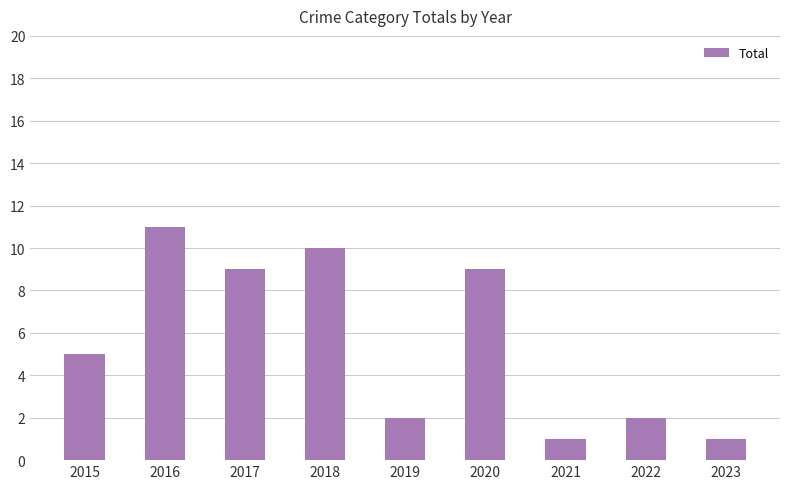

Reading right to left, what are all the values shown in this chart?

2023=1	2022=2	2021=1	2020=9	2019=2	2018=10	2017=9	2016=11	2015=5